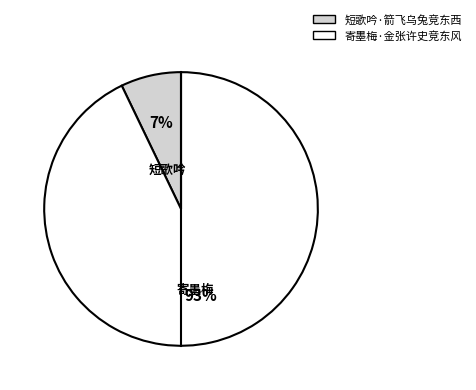

Is it true that 寄墨梅·金张许史竞东风 is 99% of the pie?

False